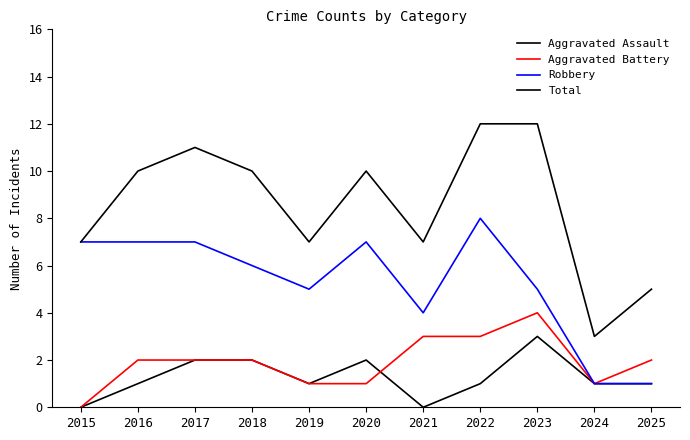

What is the average value of the Robbery series?

5